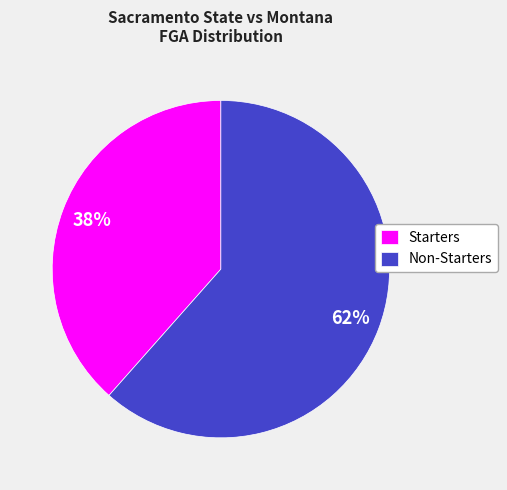

What is the majority slice?

Non-Starters